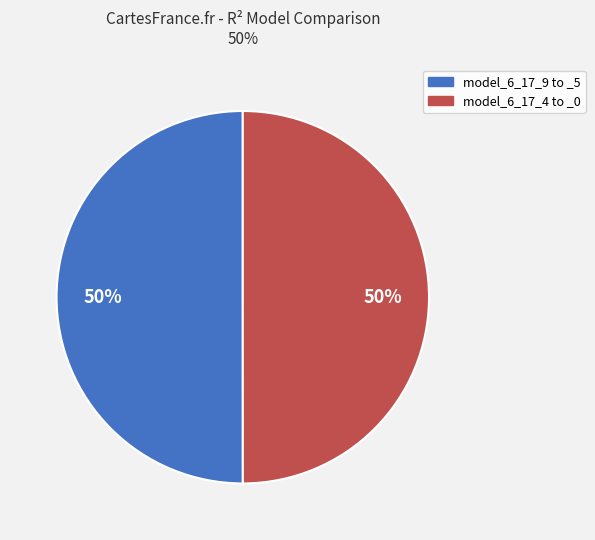

What is the largest slice in the pie chart?

model_6_17_9